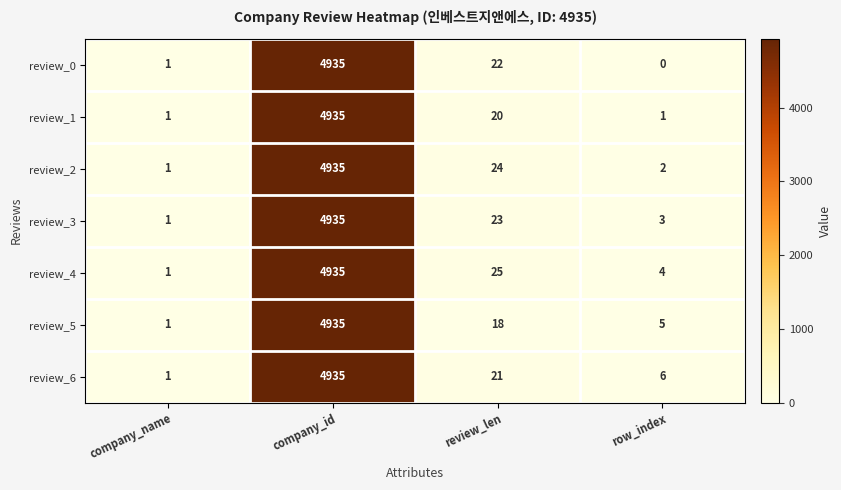

At which category is the sum across all series the highest?

company_id